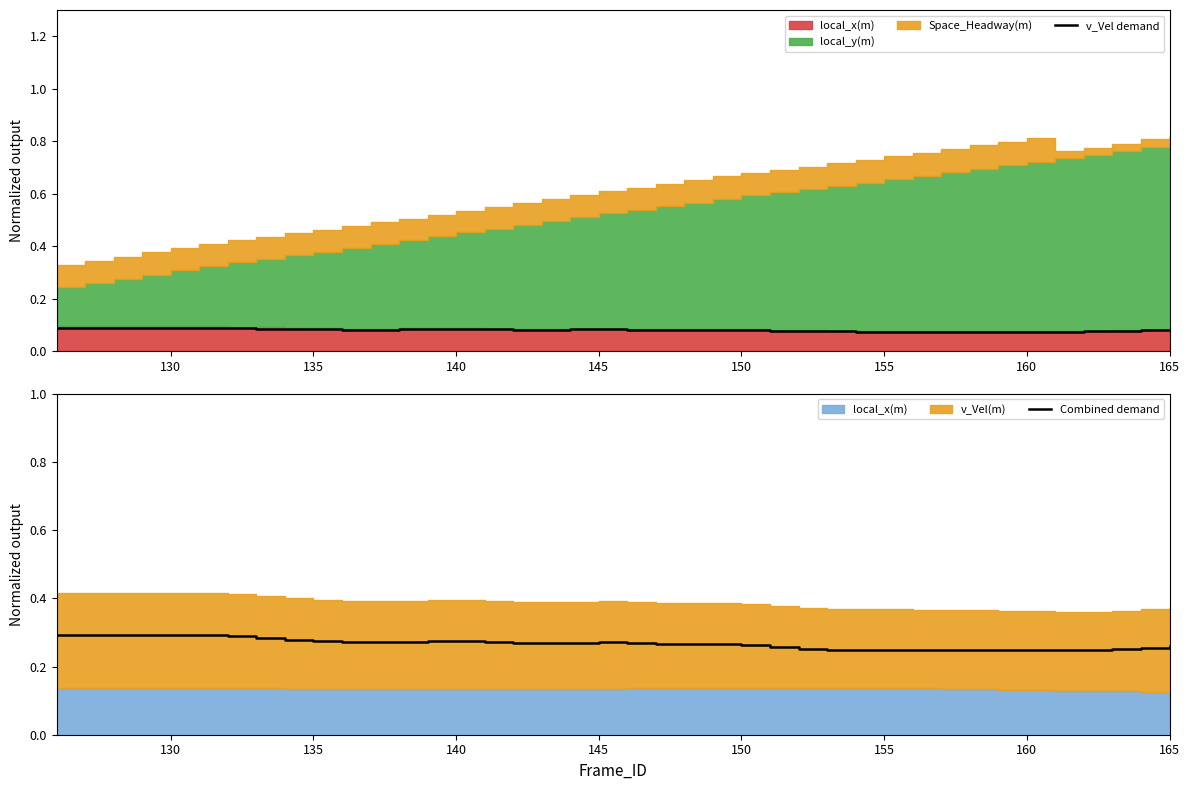

True or false: Combined demand has a value of 0.5 at 145.

False